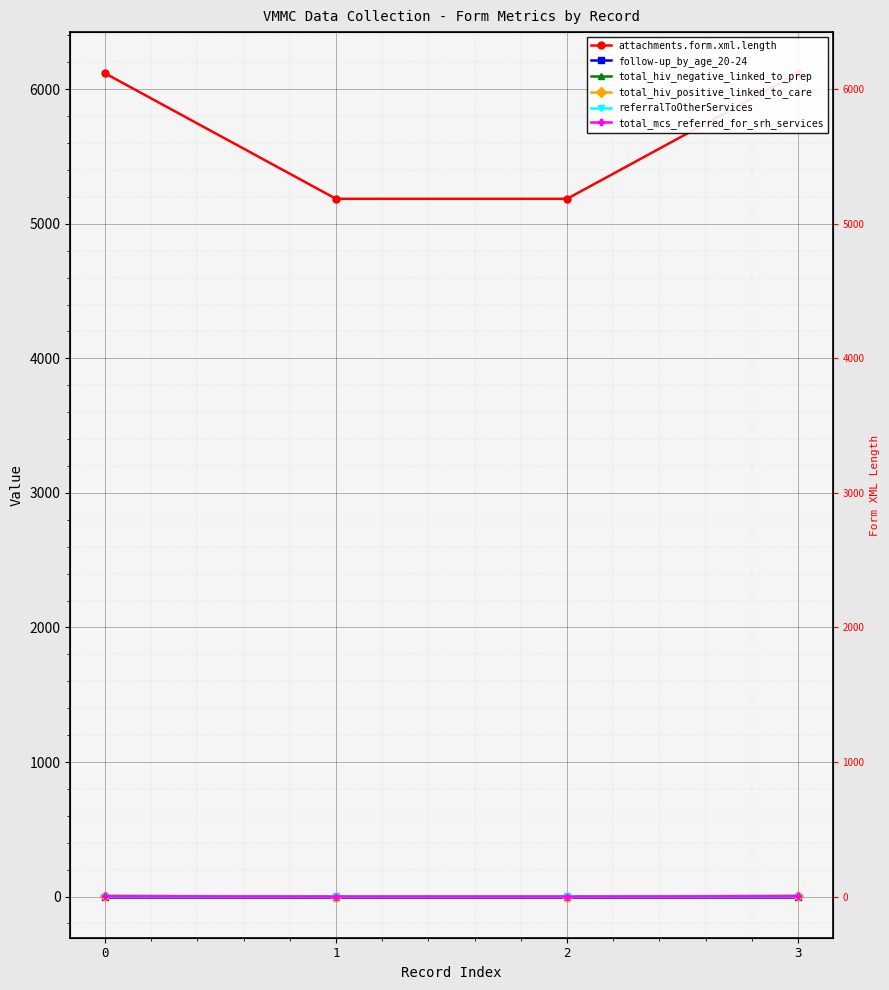

Reading left to right, transcribe all the data shown in this chart.

attachments.form.xml.length: 6119	5186	5186	6119
follow-up_by_age_20-24: 0	0	0	0
total_hiv_negative_linked_to_prep: 5	0	0	5
total_hiv_positive_linked_to_care: 3	0	0	3
referralToOtherServices: 1	1	1	1
total_mcs_referred_for_srh_services: 2	0	0	2